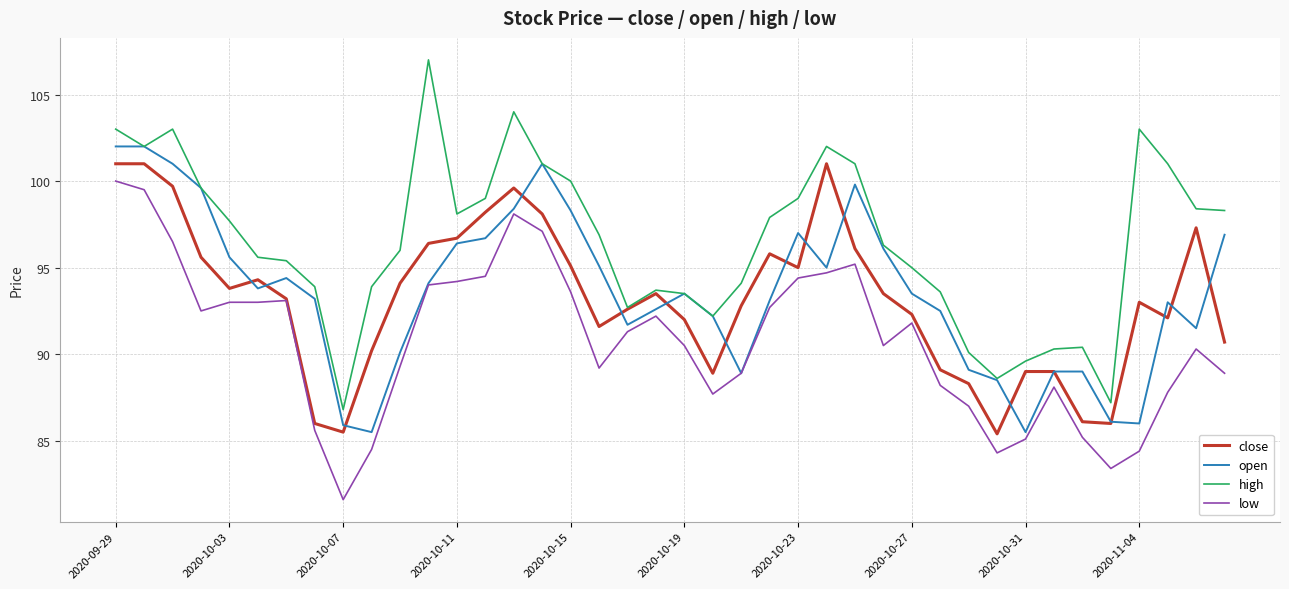

How many interior local valleys does the open series have?

8